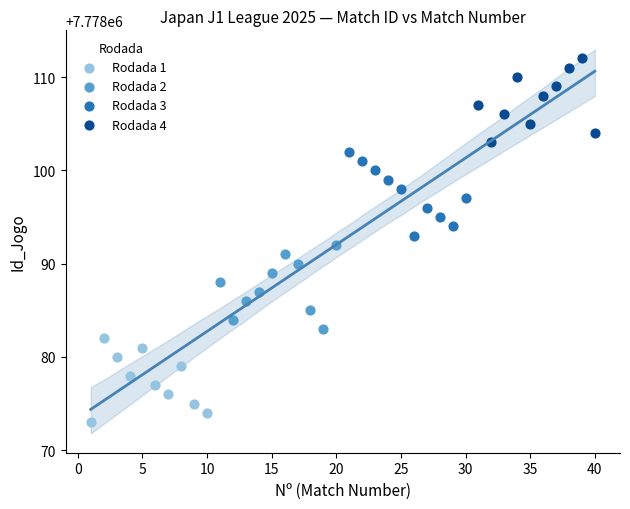

Which series reaches the maximum Y coordinate?

Rodada 4